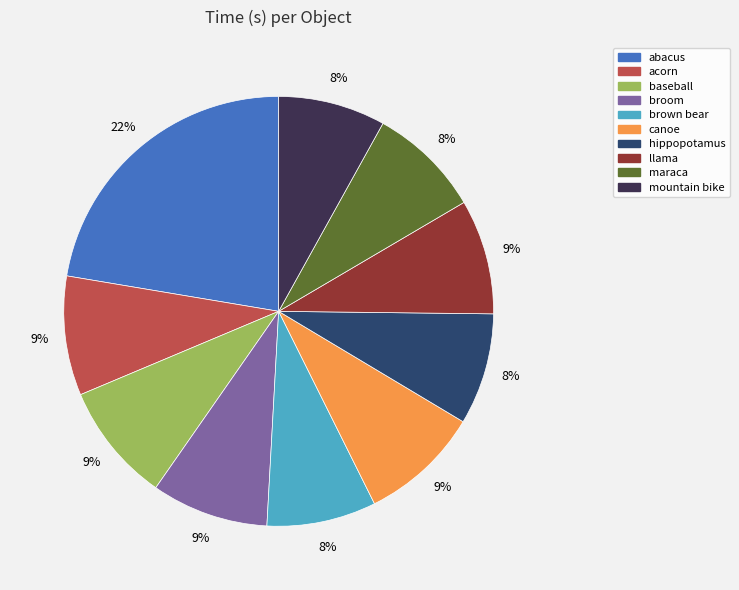

To the nearest percent, what is the difference between the largest and smallest slice percentages?

14%